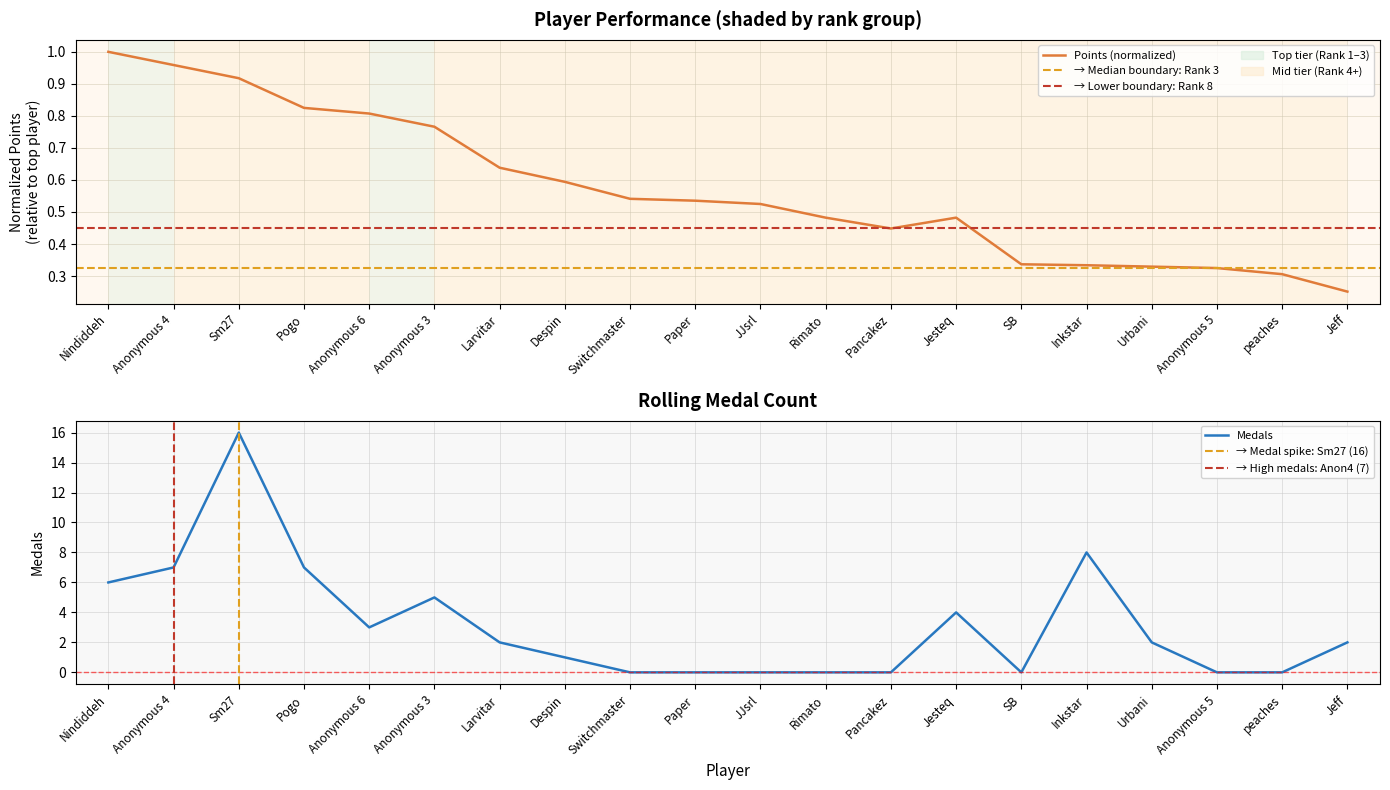

After their last crossing, which series has the higher values: Points or Medals?

Medals